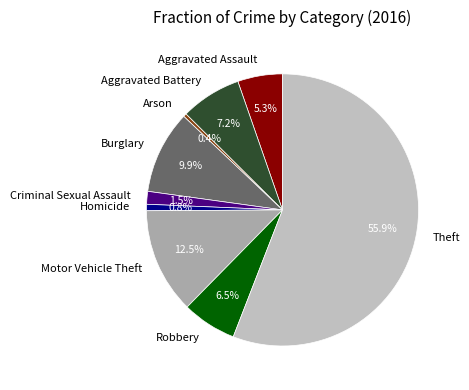

Is there any slice that represents more than half of the pie?

Yes